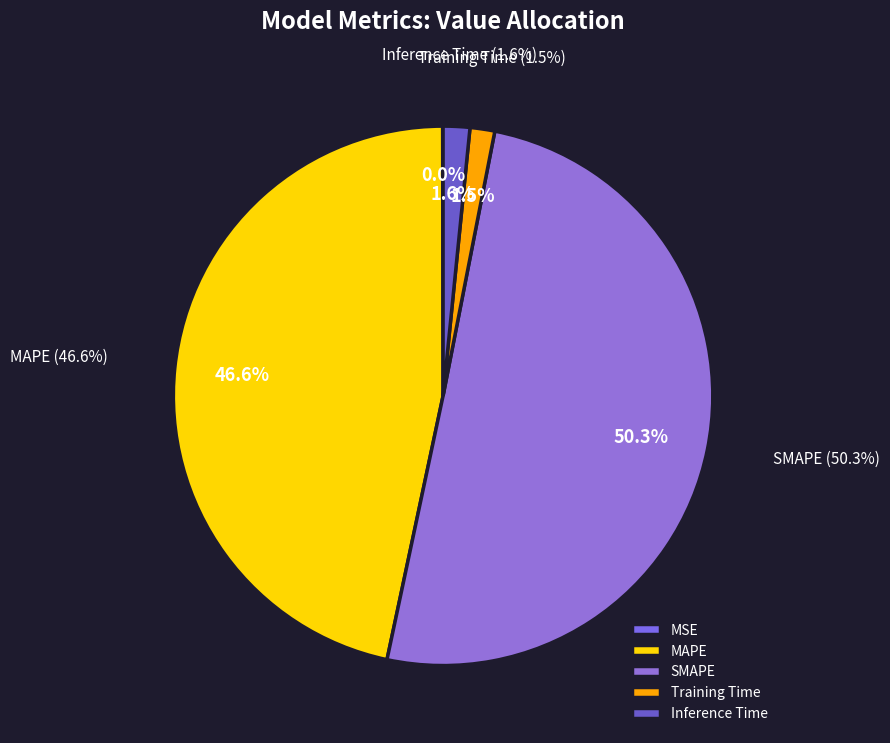

What is the change in value from MAPE to Training Time?

-14.0